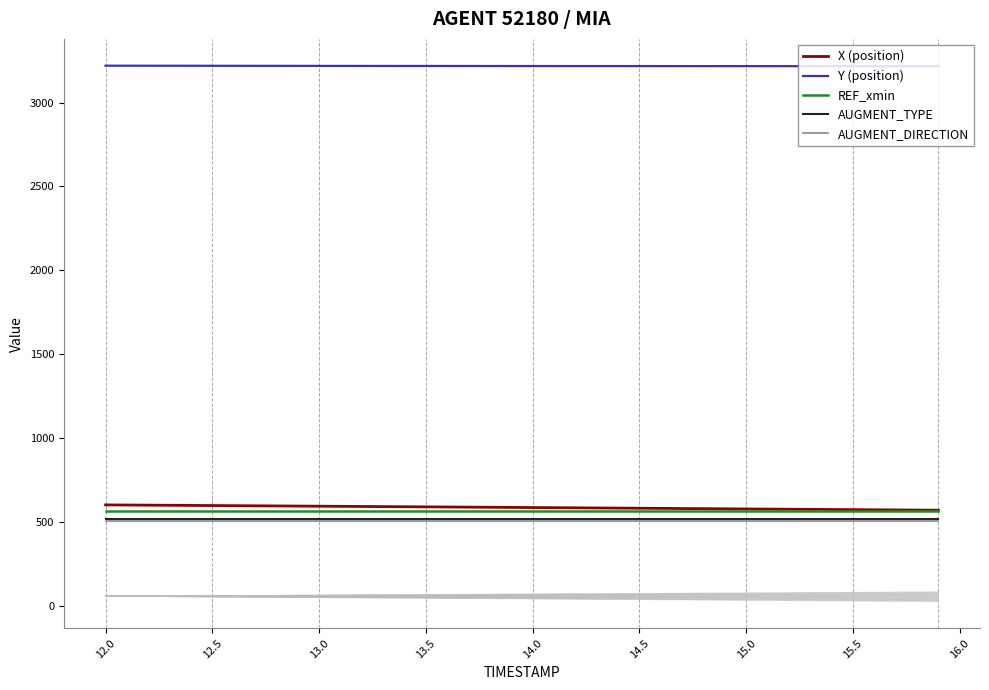

True or false: AUGMENT_TYPE and Y (position) intersect in this chart.

False